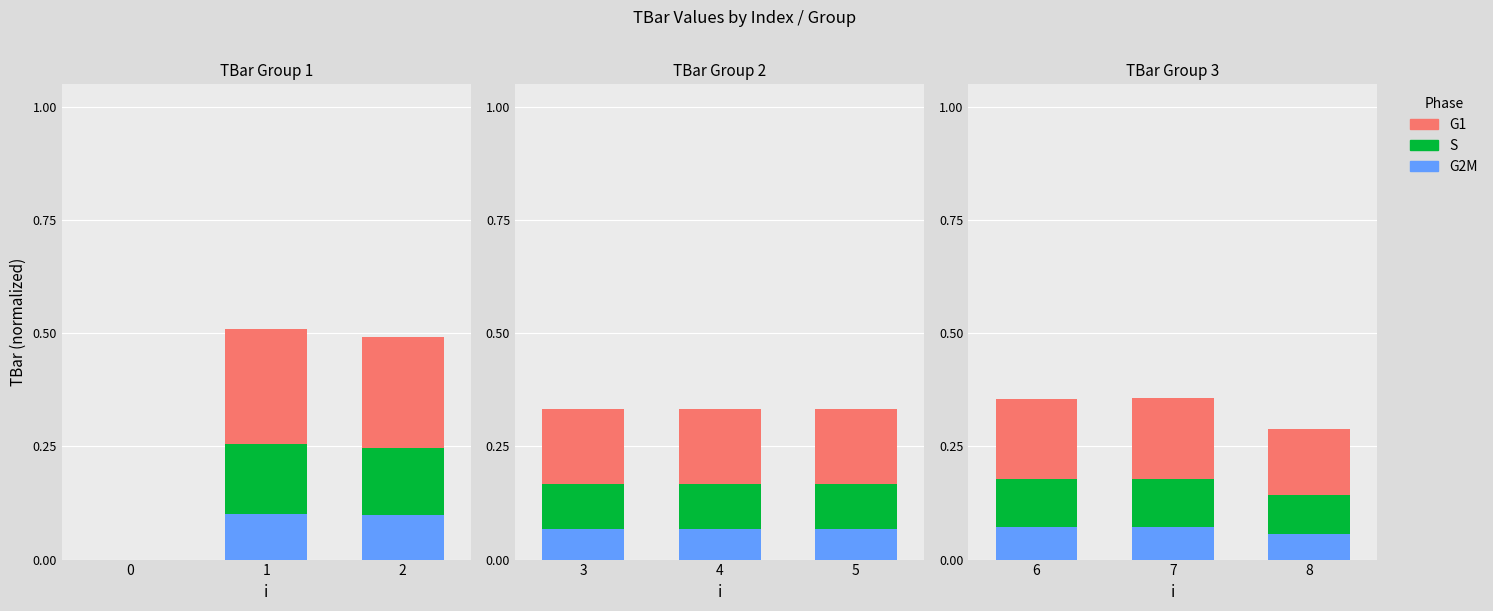

What is the average value of the G2M series?

0.1